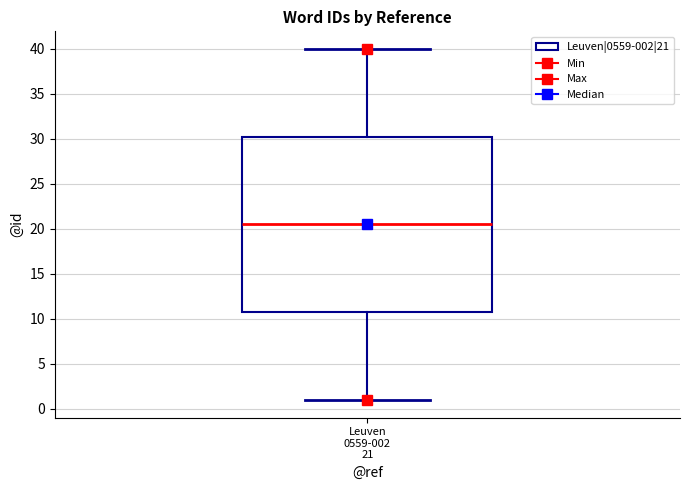

Read this box plot against the y-axis: the position of the median line, the range covered by the box, and the ends of both whiskers. The values are not printed on the chart, so give them approximately, as read against the axis.

median 20.5, box 11.0 to 30.5, whiskers 1.0 to 40.0